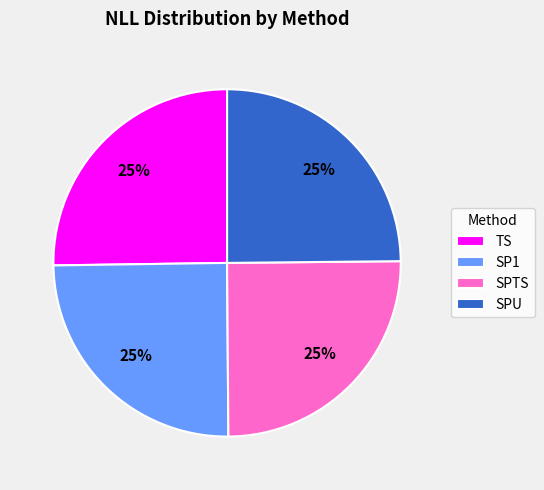

How many slices are in this pie chart?

4